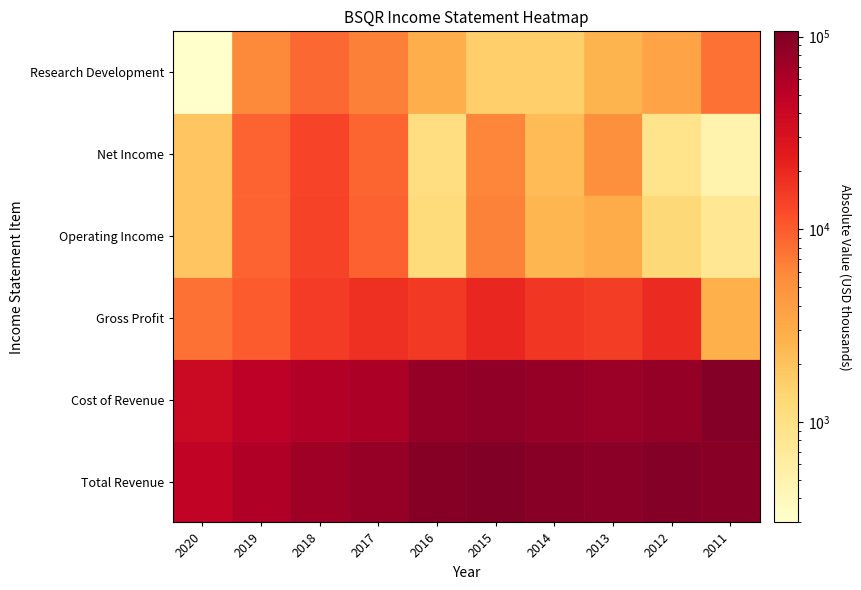

True or false: Research Development has a value of 3556 at 2013.

False